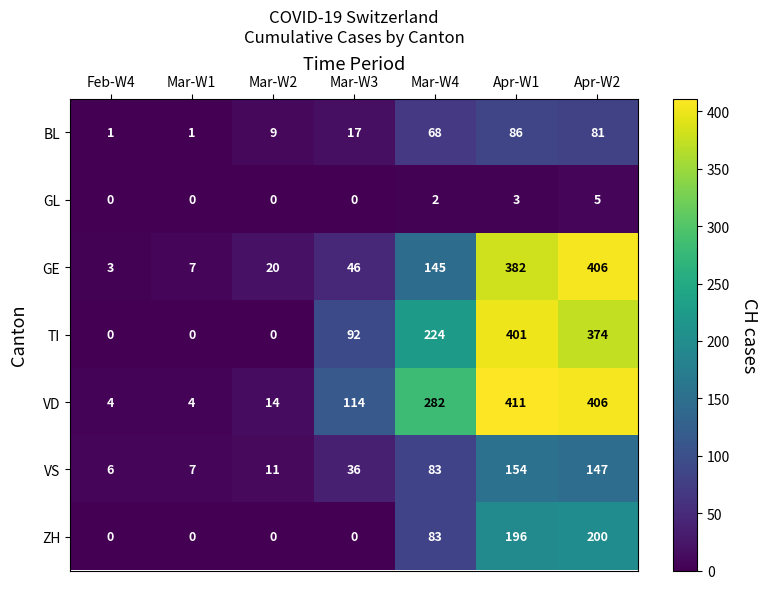

What is the sum of the VD values at Mar-W4 and Apr-W2?

688